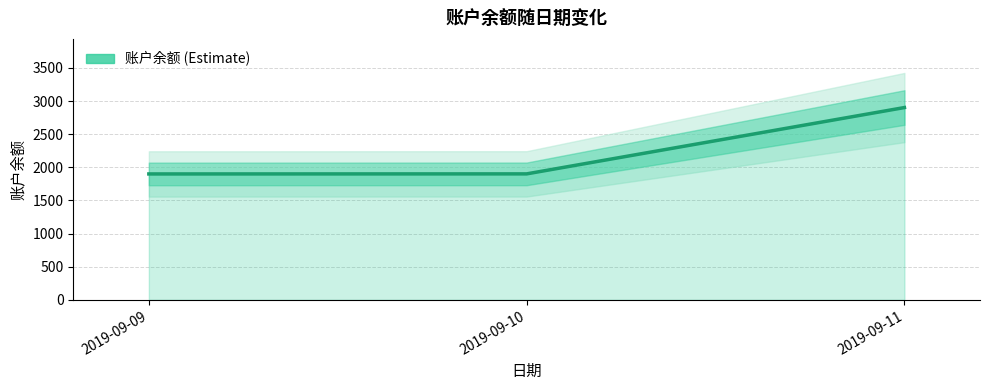

List the labels in order of value, smallest first.

2019-09-09, 2019-09-10, 2019-09-11